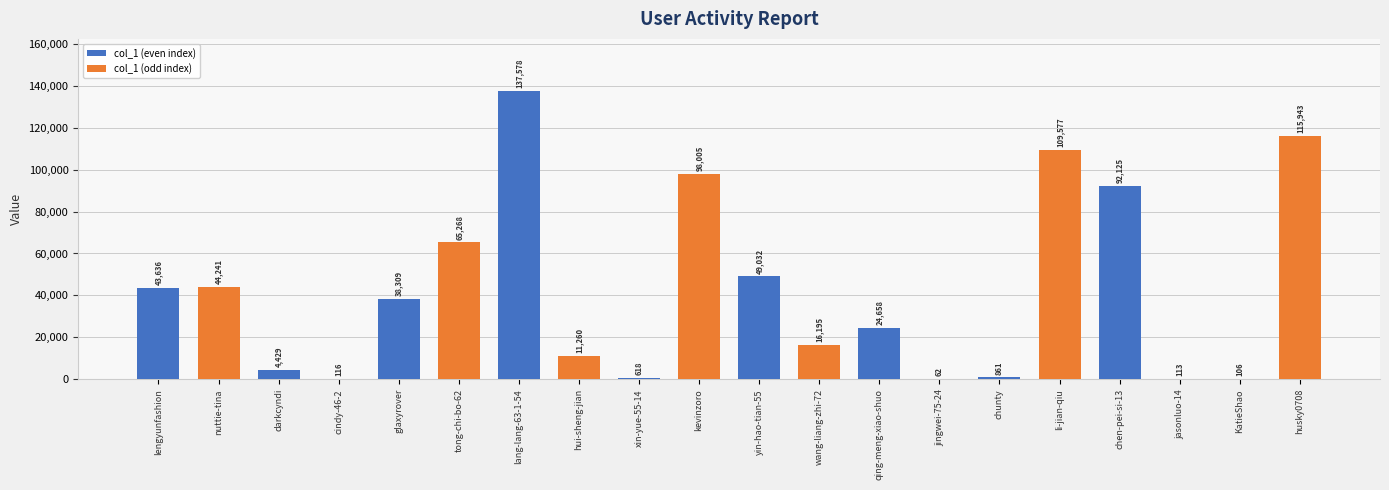

What is the ratio of the value at lang-lang-63-1-54 to the value at yin-hao-tian-55?

2.8